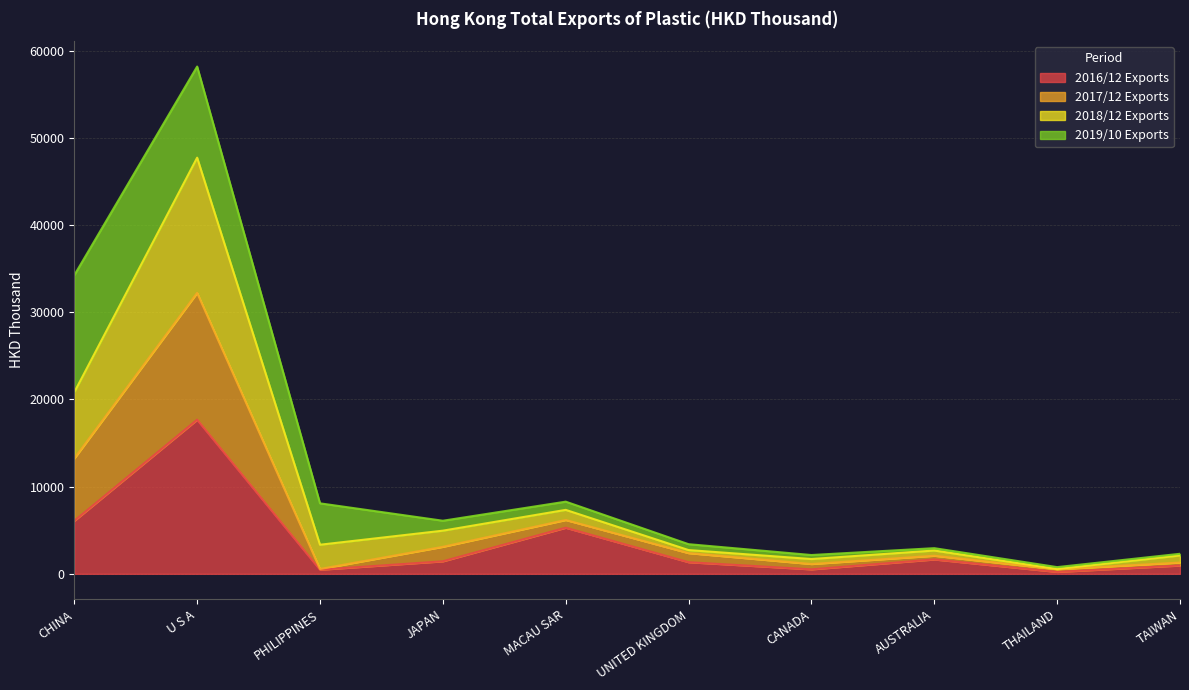

Between CANADA and U S A, which is larger?

U S A